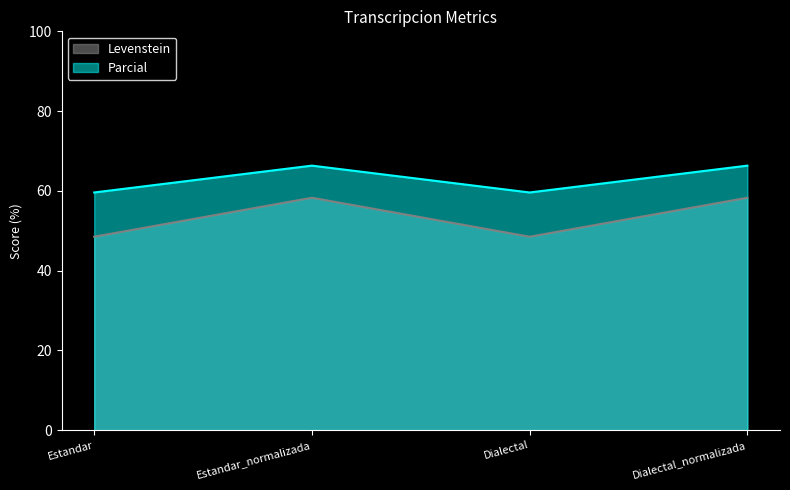

At which category is the sum across all series the highest?

Estandar_normalizada